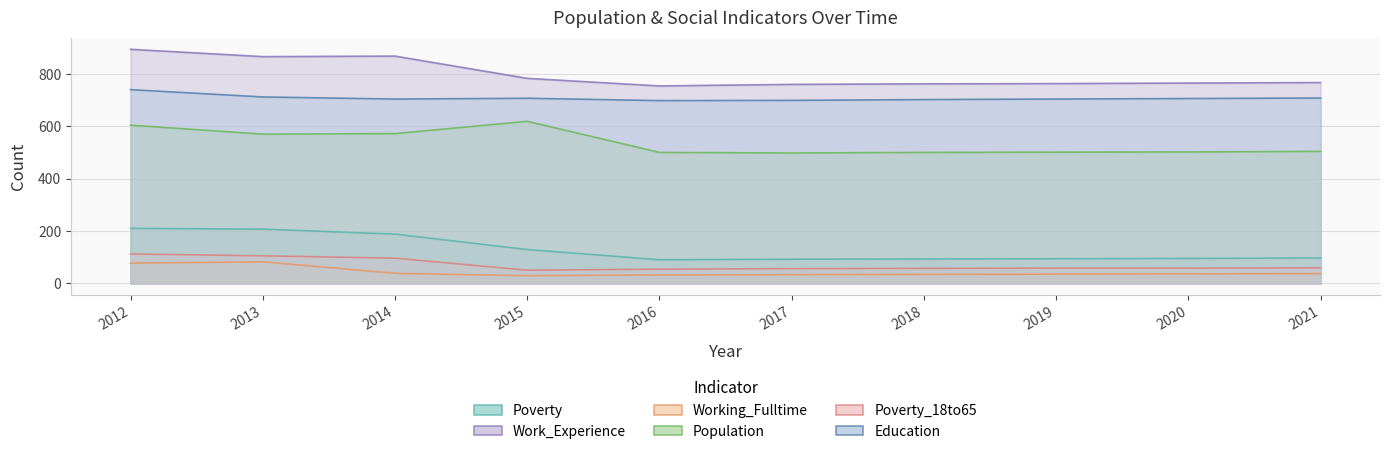

Is the value of Population at 2016 greater than the value of Poverty_18to65 at 2013?

Yes